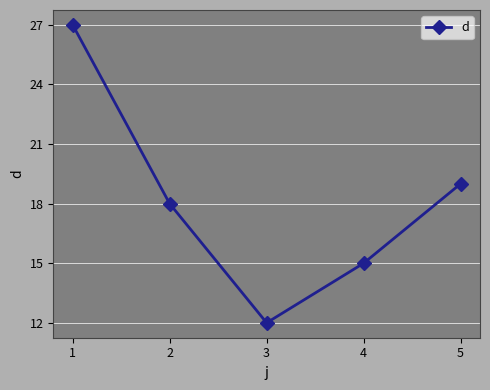

What is the value of the 3rd point from the left?

12